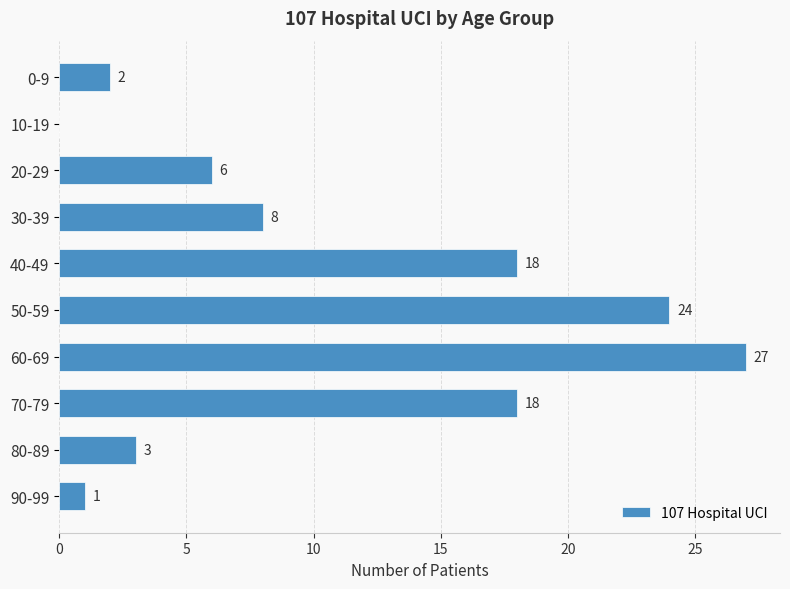

Does the chart contain stacked bars?

No